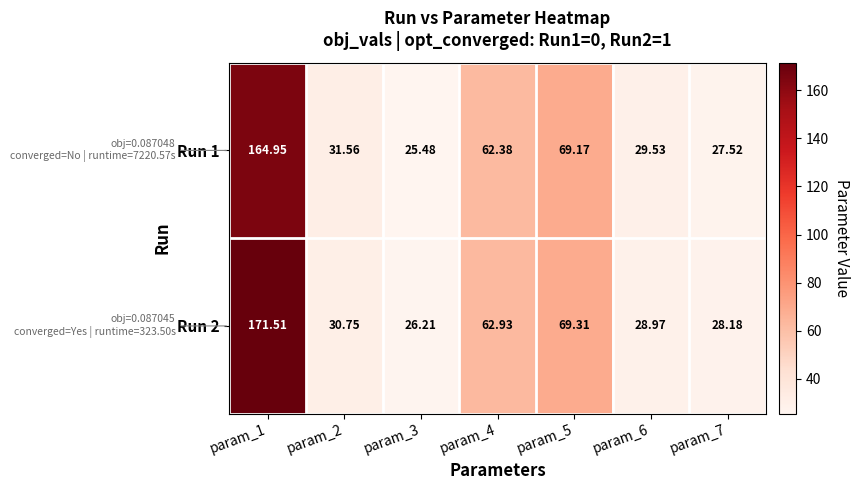

Is the value of Run 2 at param_7 greater than the value of Run 1 at param_2?

No